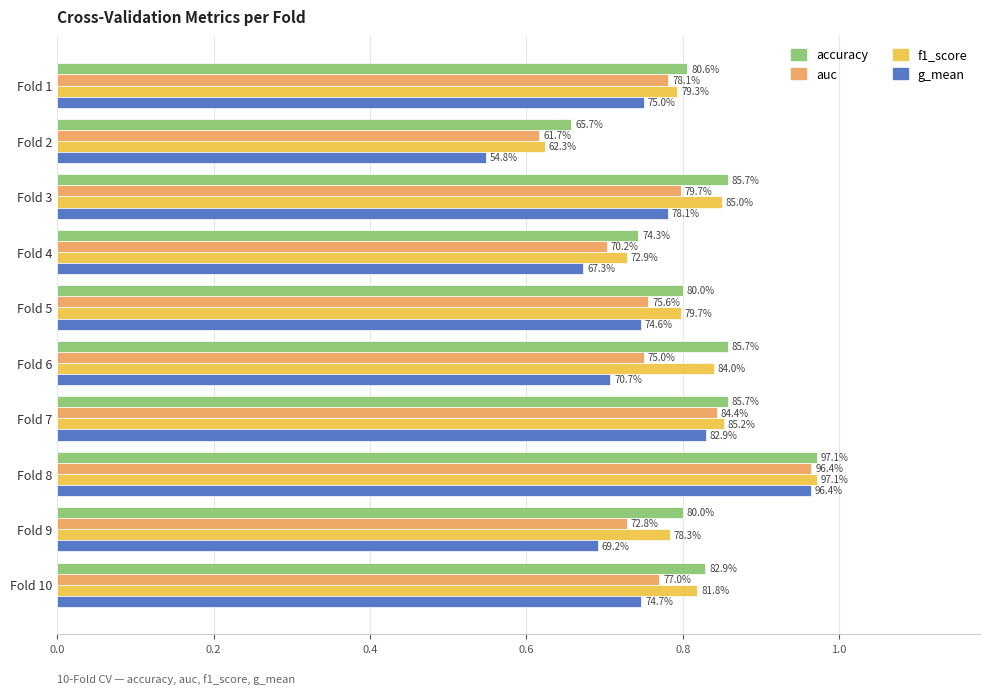

Rank the series by their average value, from lowest to highest.

g_mean, auc, f1_score, accuracy